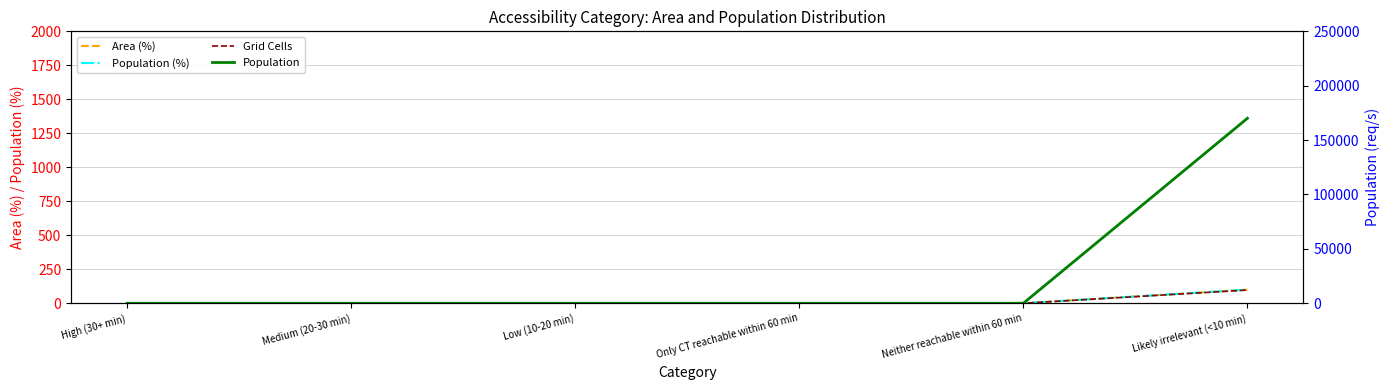

At how many categories does at least one series exceed 85664?

1